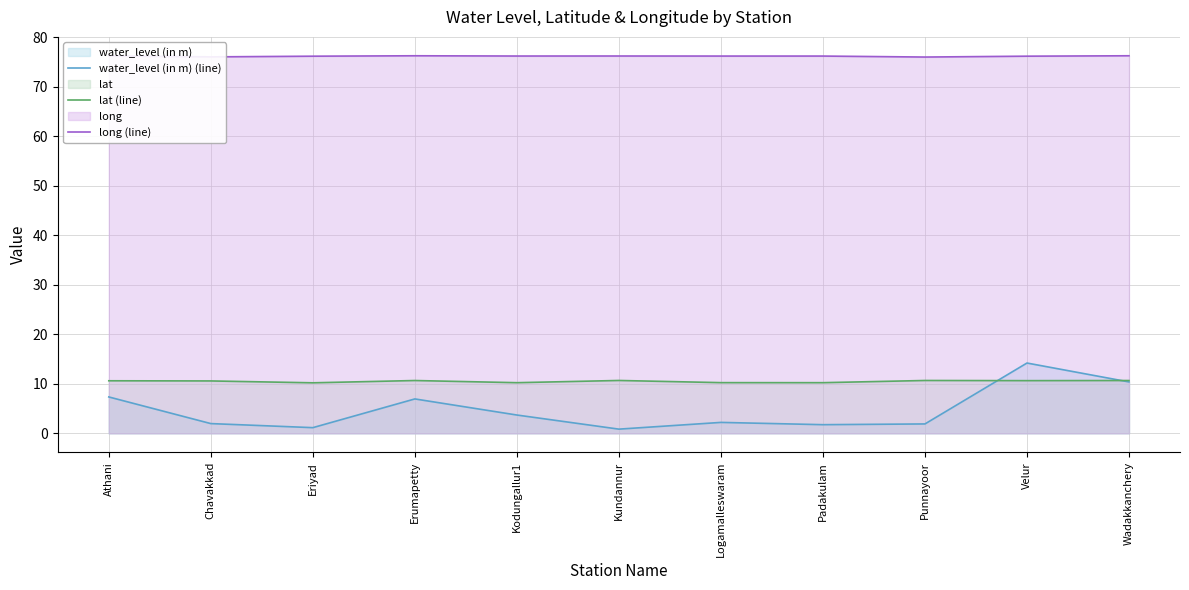

Is the value of lat (line) at Eriyad greater than the value of water_level (in m) (line) at Logamalleswaram?

Yes